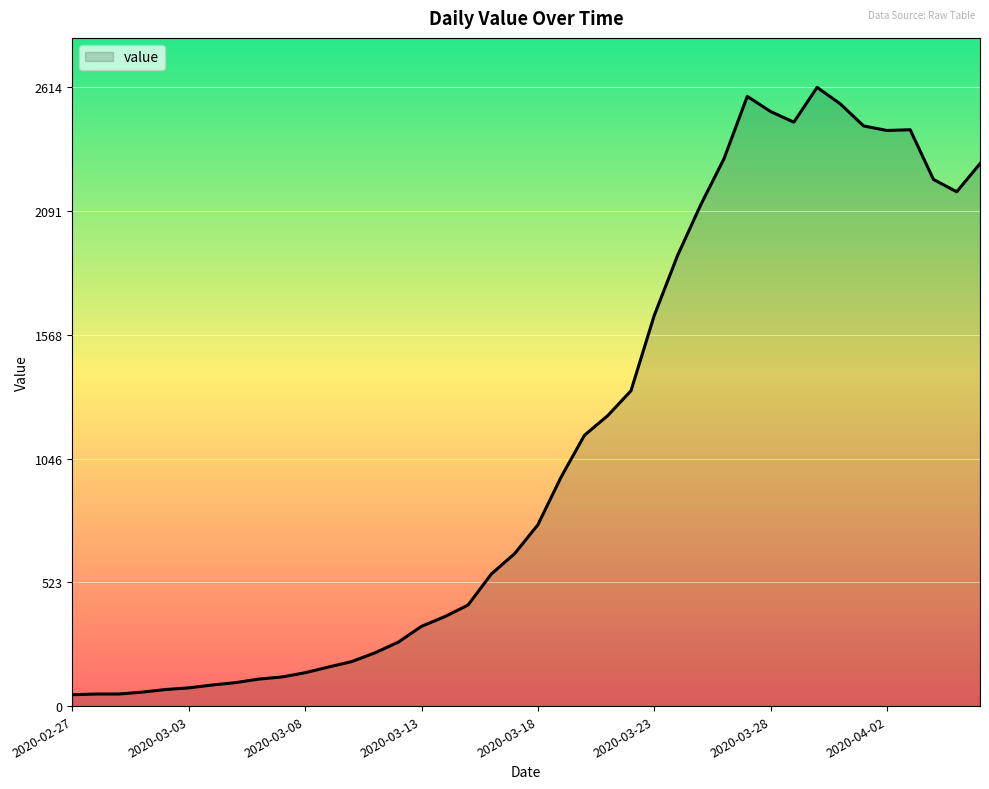

Does the chart have visible grid lines?

Yes